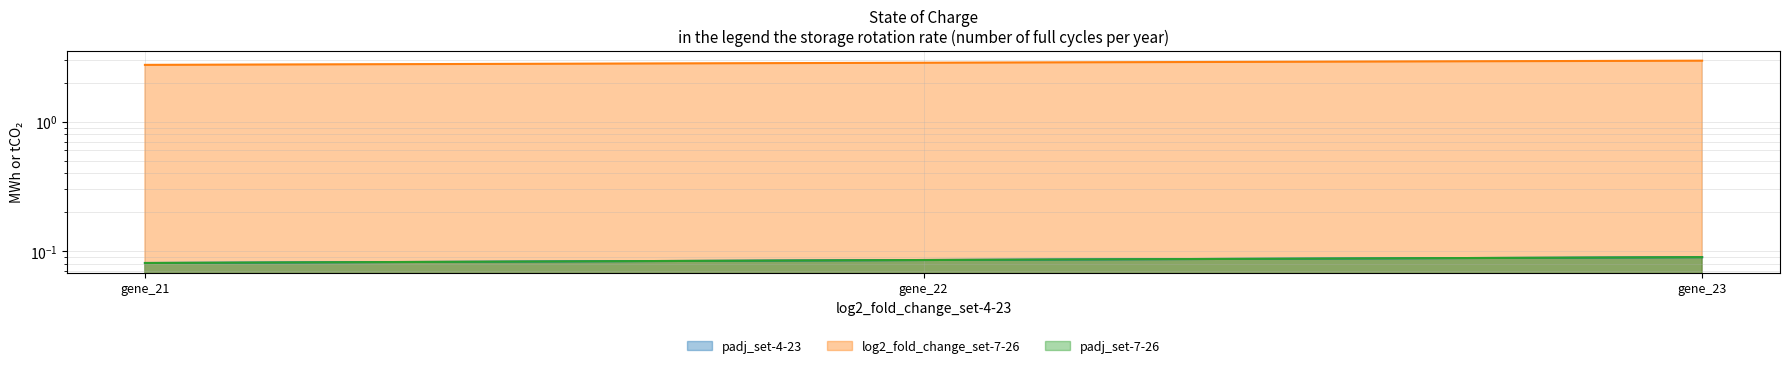

Between gene_21 and gene_22, which series saw the biggest shift?

log2_fold_change_set-7-26